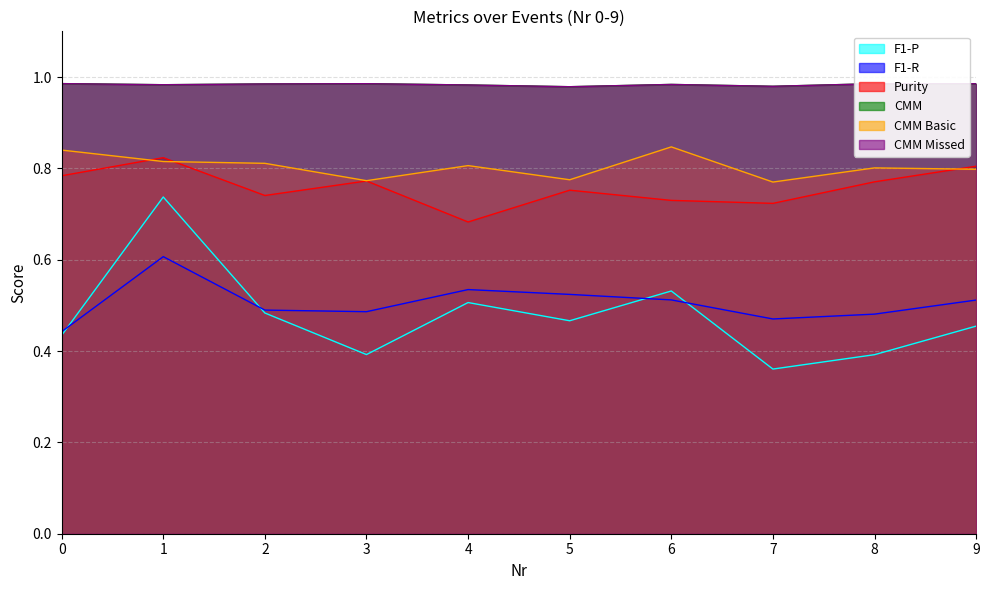

What is the difference between the maximum and second lowest values in the CMM Basic series?

0.1